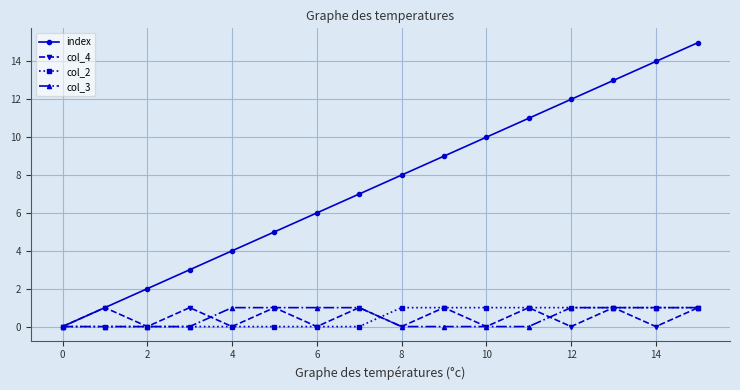

Which series has the largest total across all categories?

index